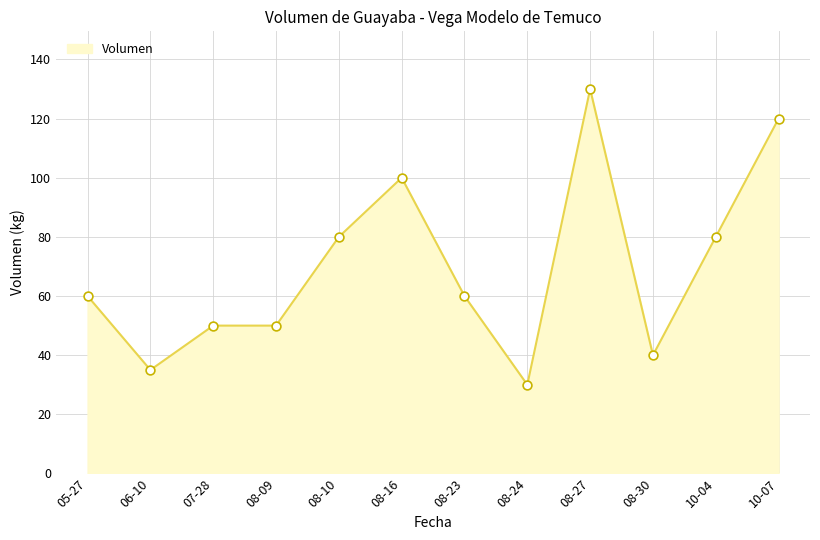

Approximately how many times larger is the value at 08-09 compared to 08-23?

0.8